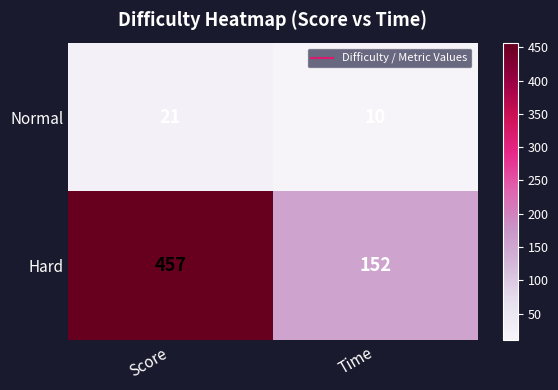

List the series in order of their overall mean, highest first.

Hard, Normal